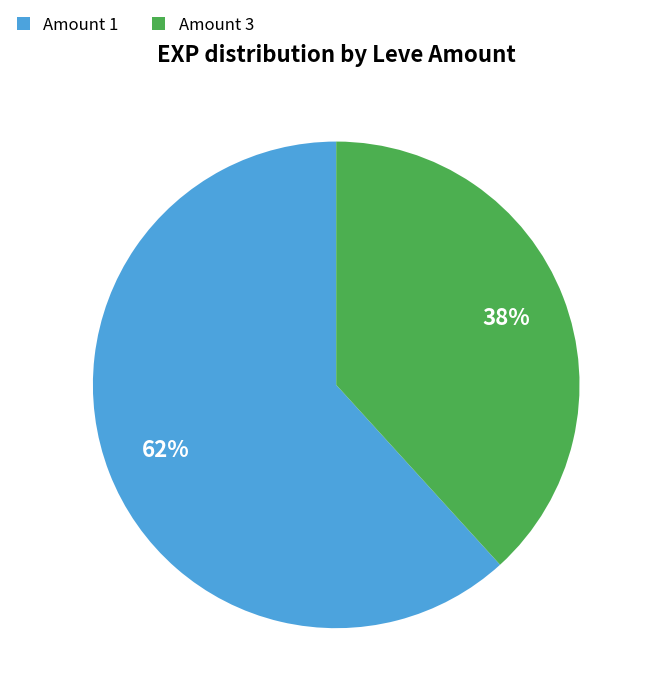

Approximately how many times larger is the value at Amount 1 compared to Amount 3?

1.6